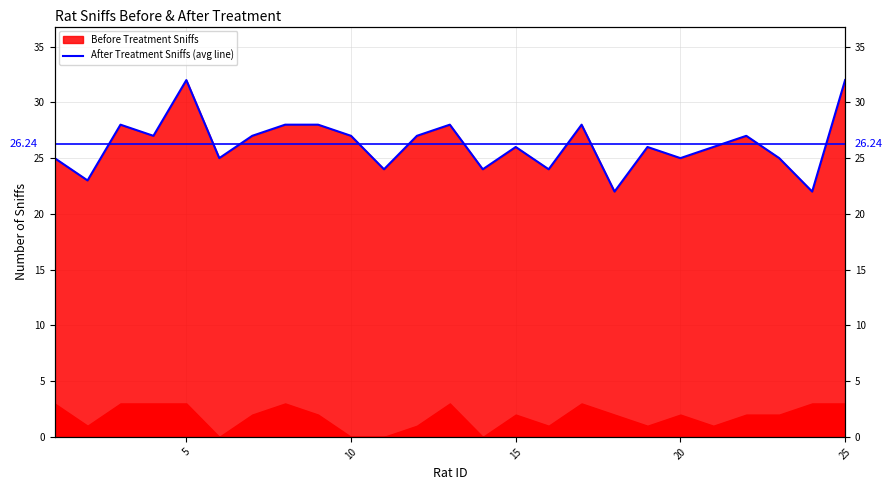

How many values are between 25 and 28?

17